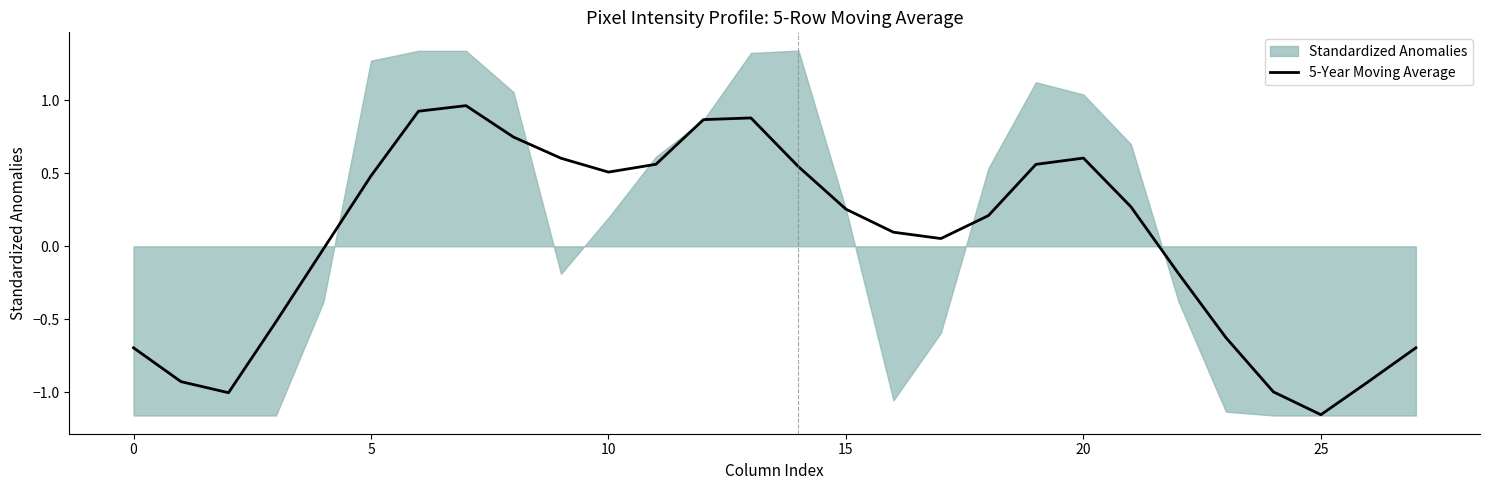

How many data points are less than 0?

11